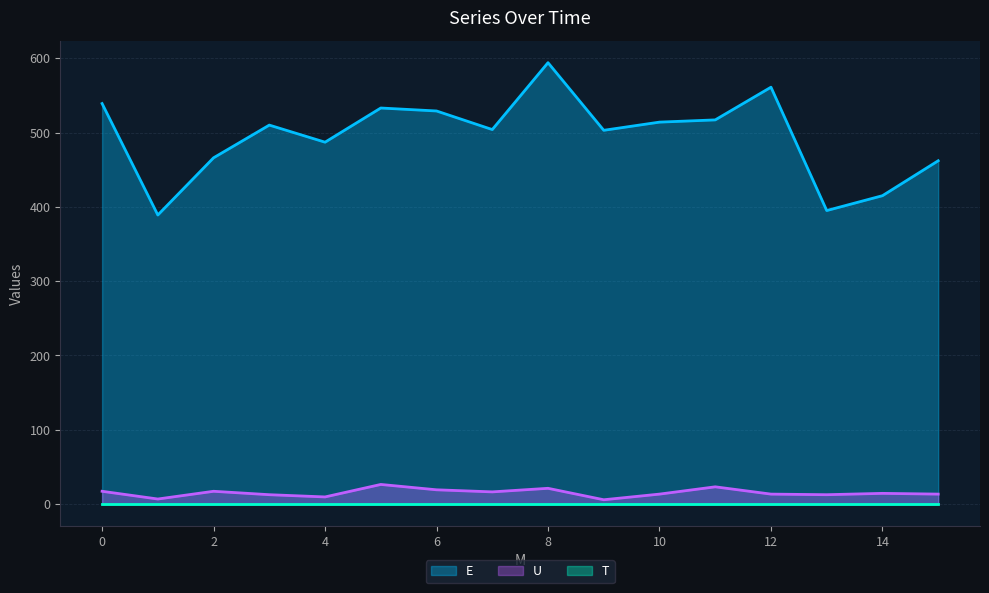

Which series has the largest total across all categories?

E